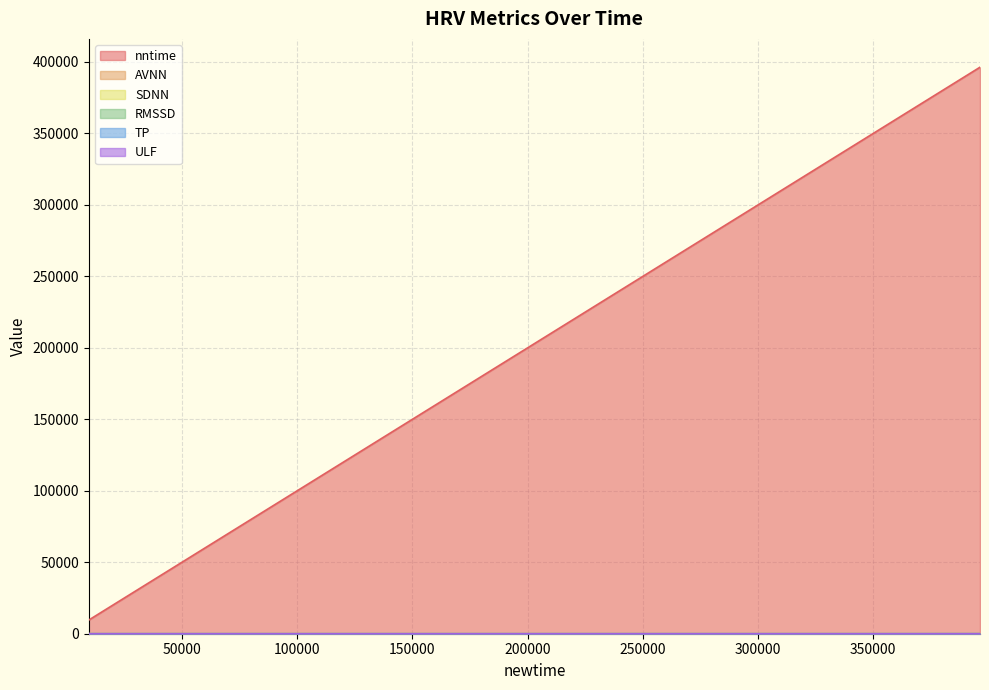

At which category is the sum across all series the highest?

396349.066667